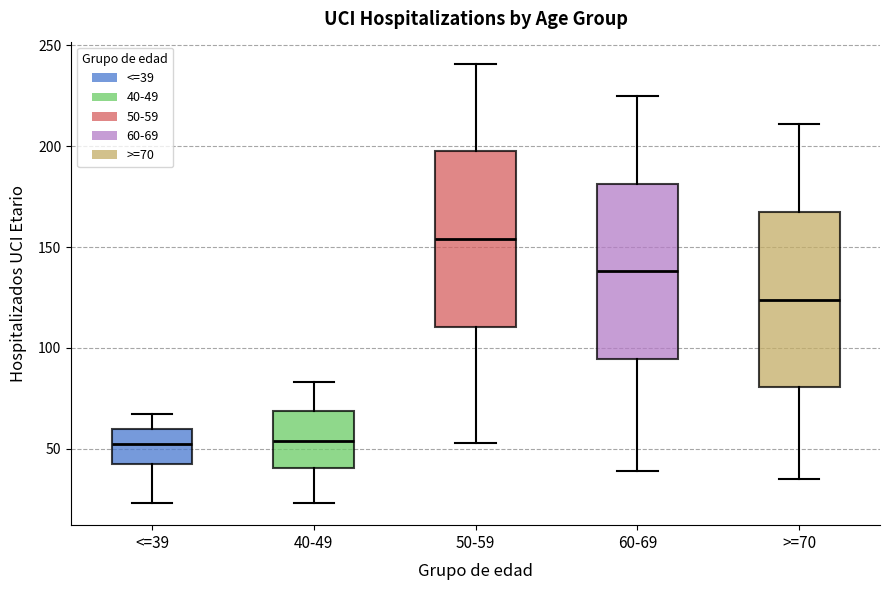

Which box's median line is the highest?

50-59